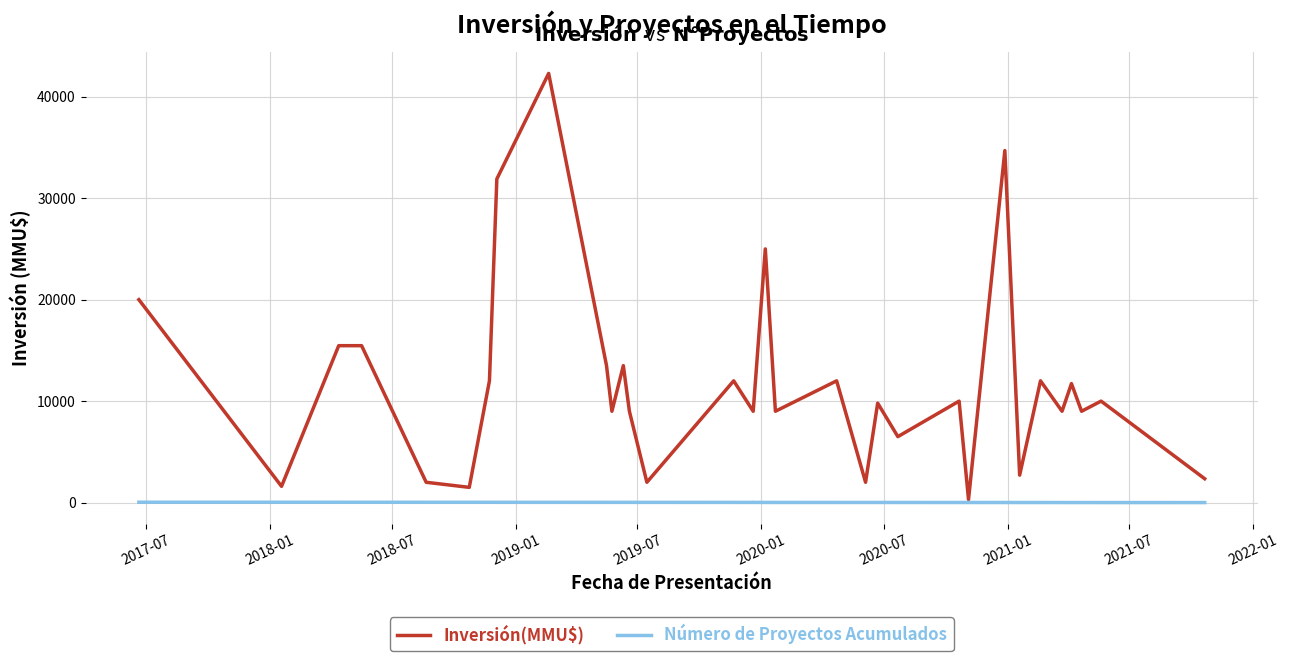

What is the minimum value for Número de Proyectos Acumulados?

1